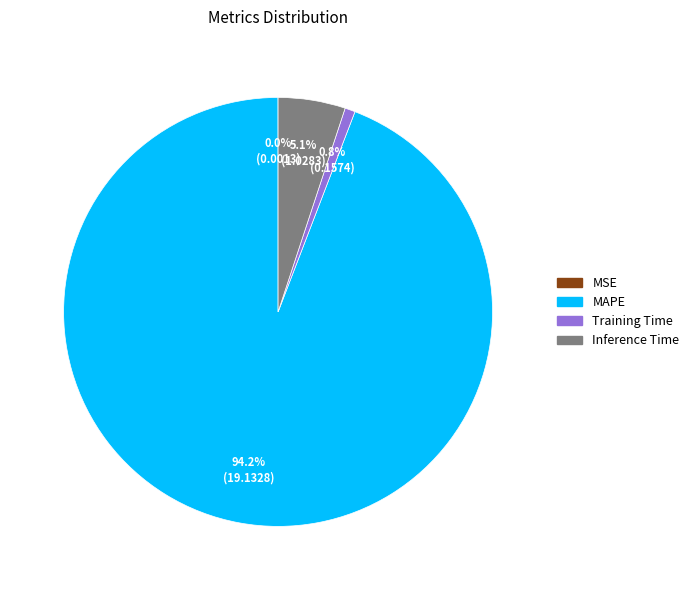

Is there any slice that represents more than half of the pie?

Yes